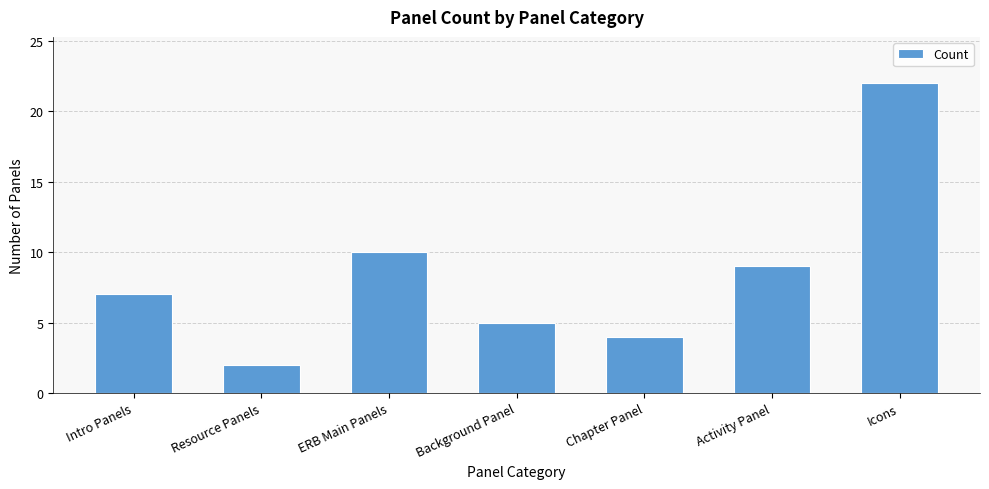

The value at Resource Panels is 2. True or false?

True